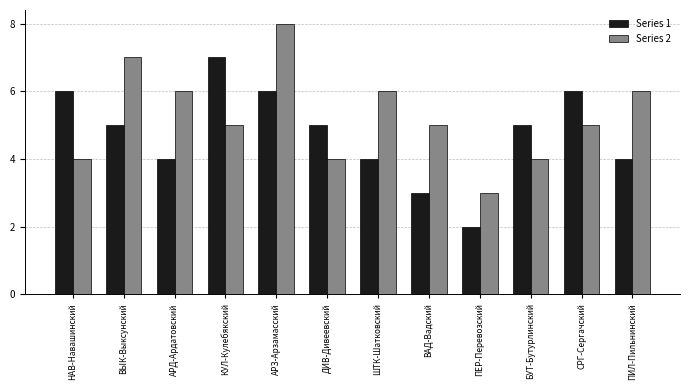

Reading right to left, what are all the values shown in this chart?

Series 1: 4	6	5	2	3	4	5	6	7	4	5	6
Series 2: 6	5	4	3	5	6	4	8	5	6	7	4